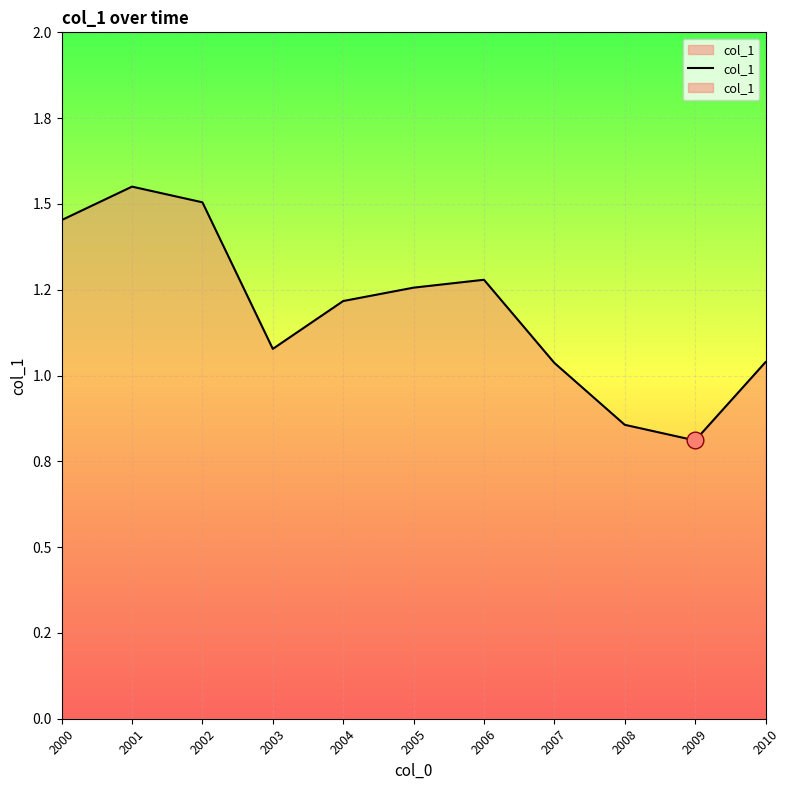

Where does the data first go above 1?

2000